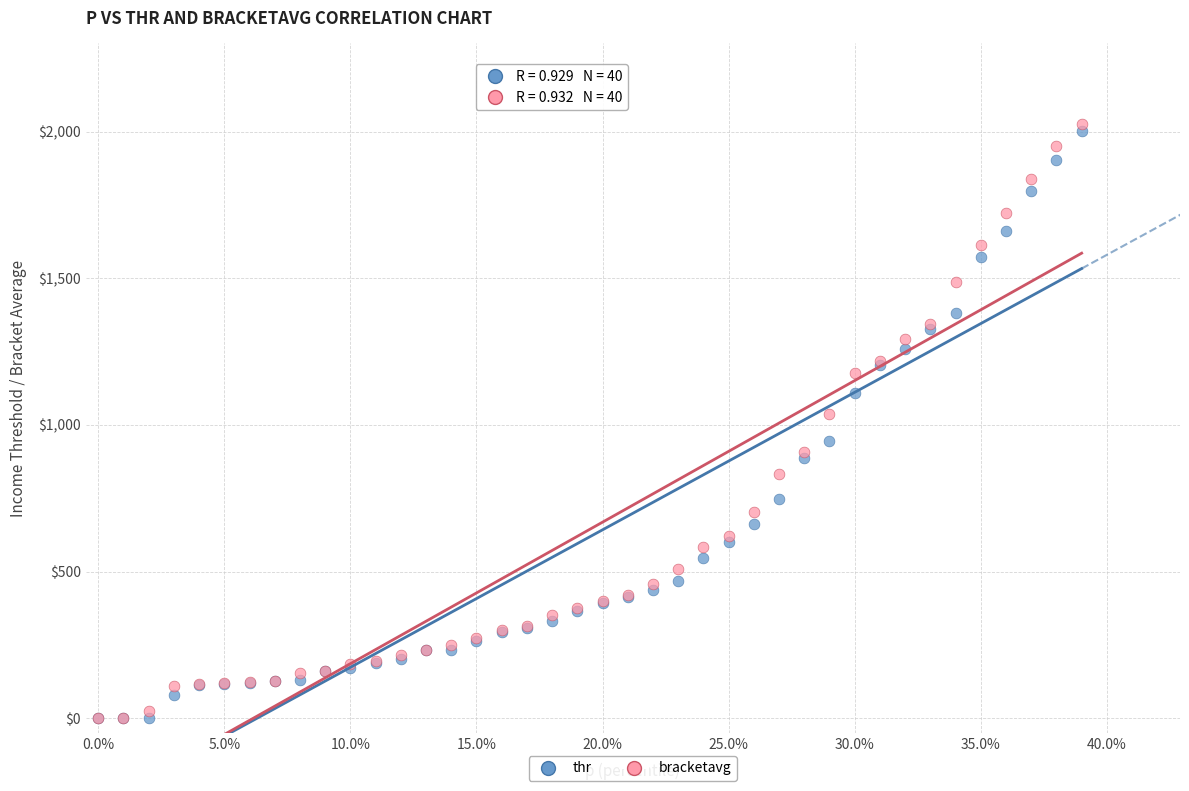

Which series contains the highest Y value?

bracketavg